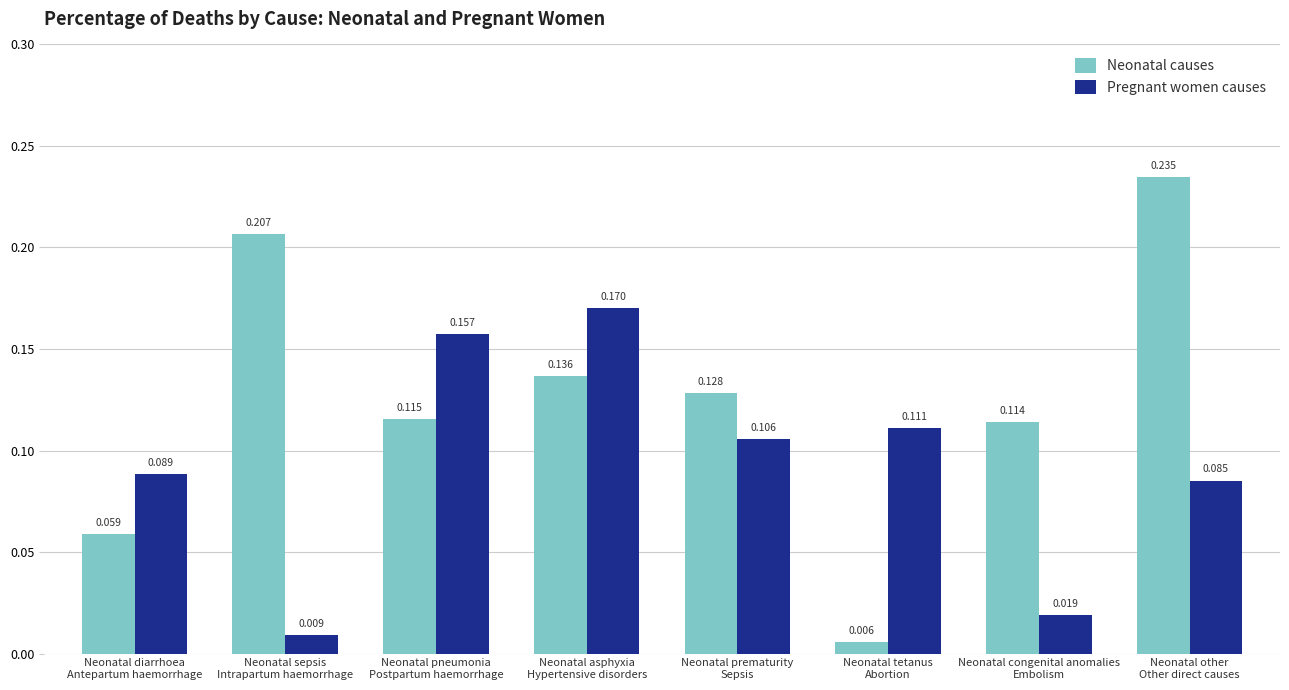

Between Neonatal asphyxia
Hypertensive disorders and Neonatal congenital anomalies
Embolism, which series saw the biggest shift?

Pregnant women causes